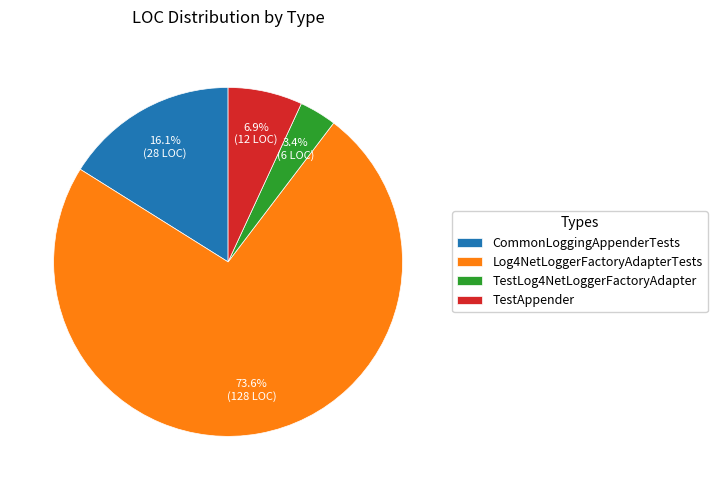

Rank the categories by value from lowest to highest.

TestLog4NetLoggerFactoryAdapter, TestAppender, CommonLoggingAppenderTests, Log4NetLoggerFactoryAdapterTests